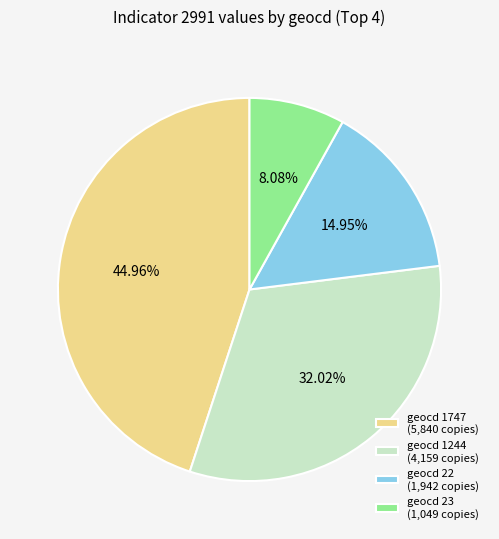

Combined, do geocd 1747 (5,840 copies) and geocd 22 (1,942 copies) account for over 50%?

Yes